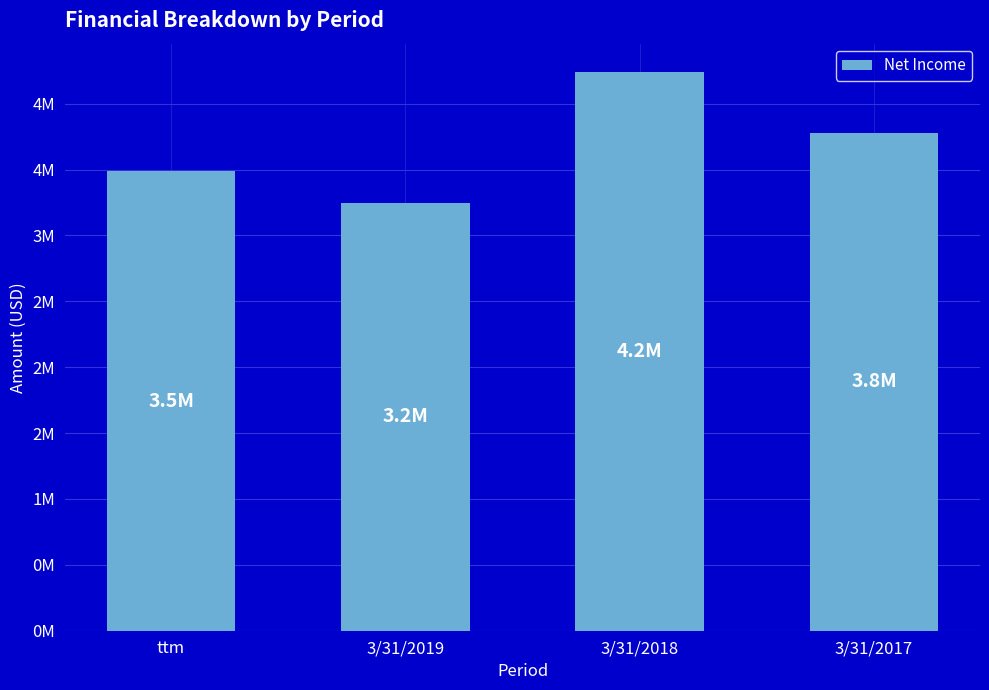

Is it true that the value at ttm is 5350349?

False